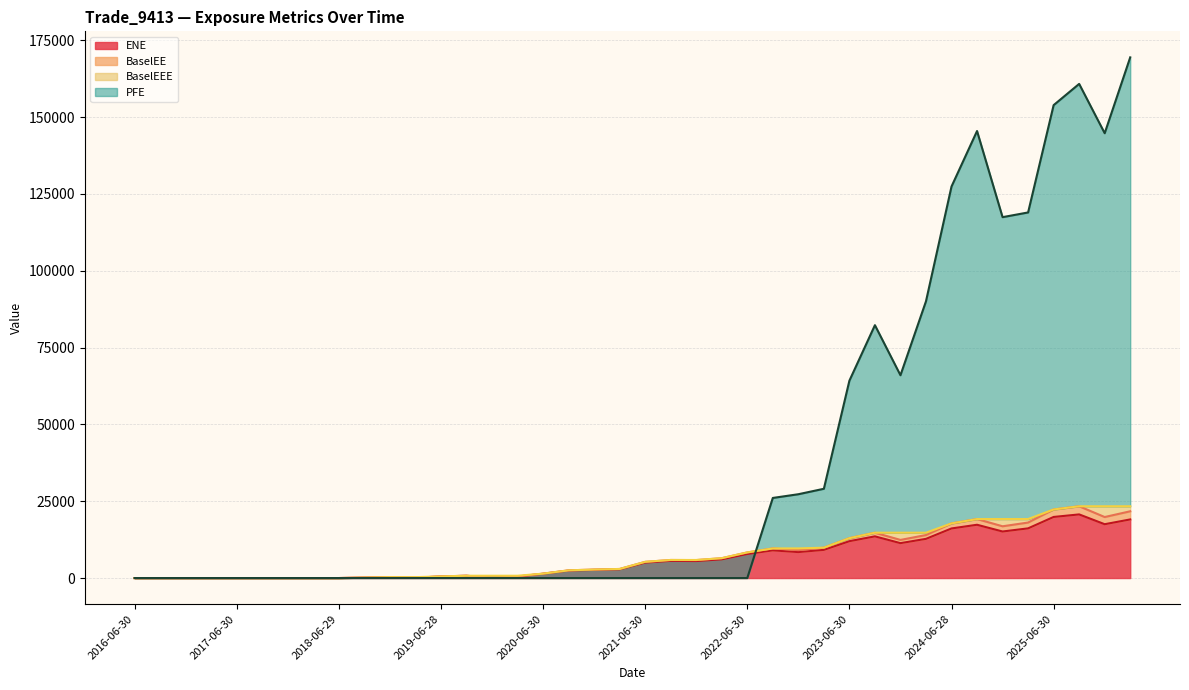

At which category is the sum across all series the highest?

2026-03-31